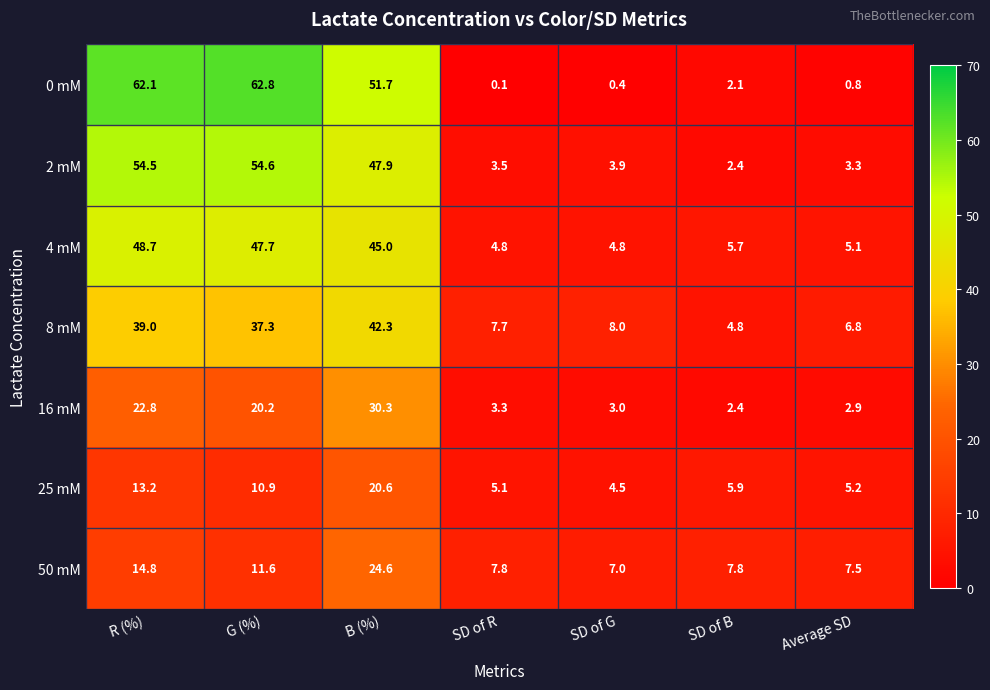

Which category has the lowest value across all series?

SD of R